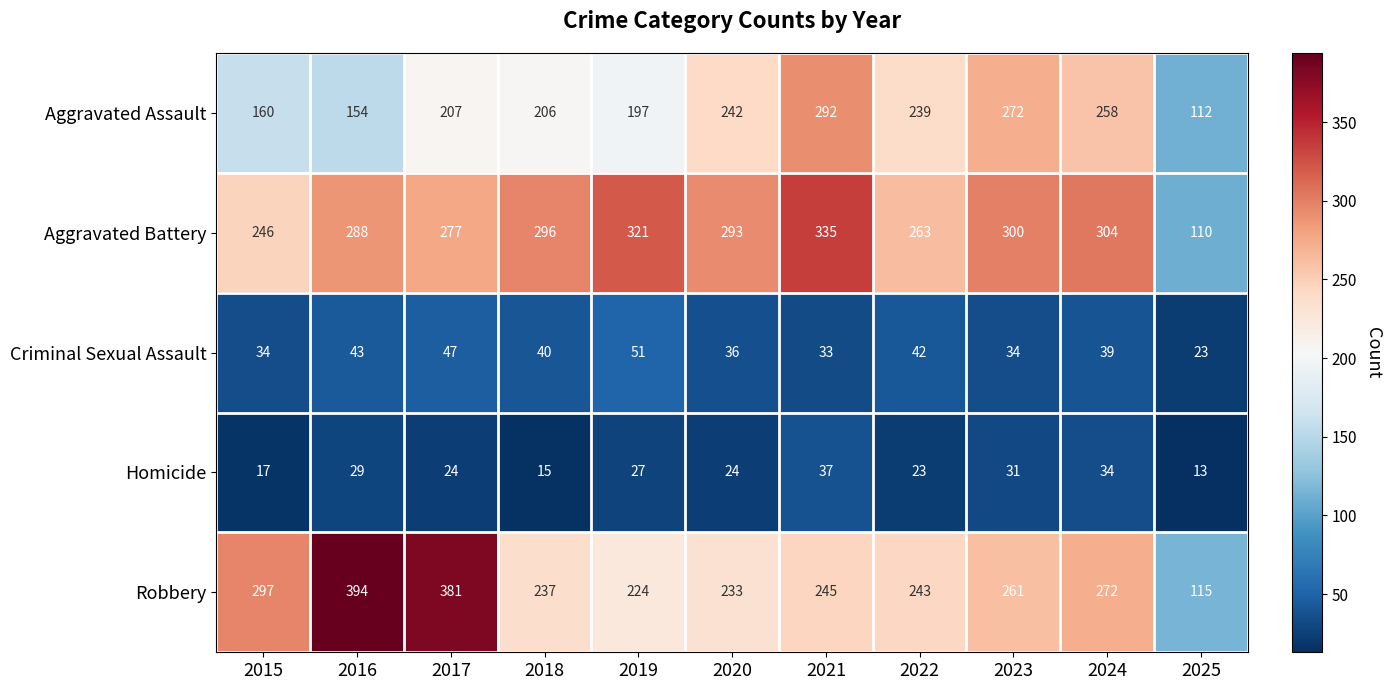

Where does the Homicide series first go above 24?

2016